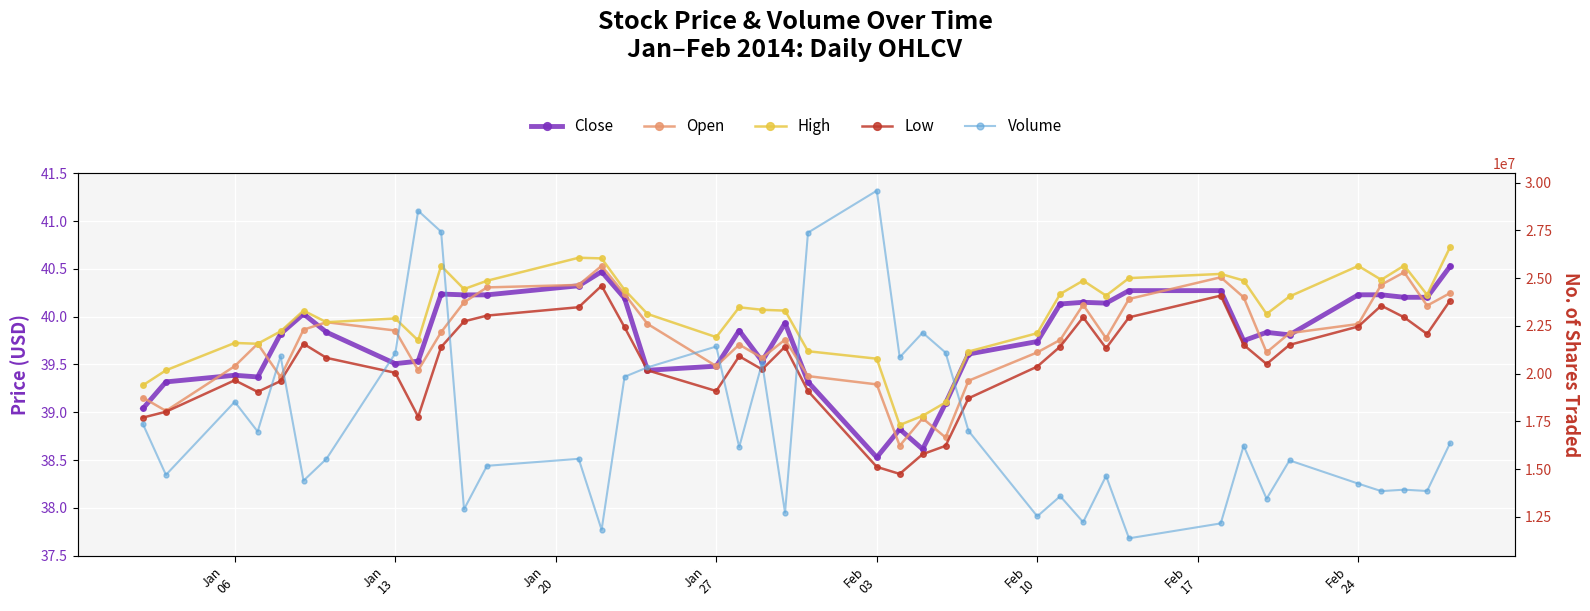

At how many categories does at least one series exceed 20001240?

12